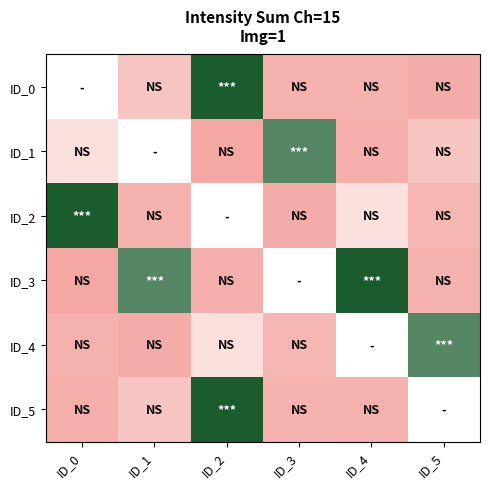

The ID_4 series shows 1094127.3 at ID_3. True or false?

False